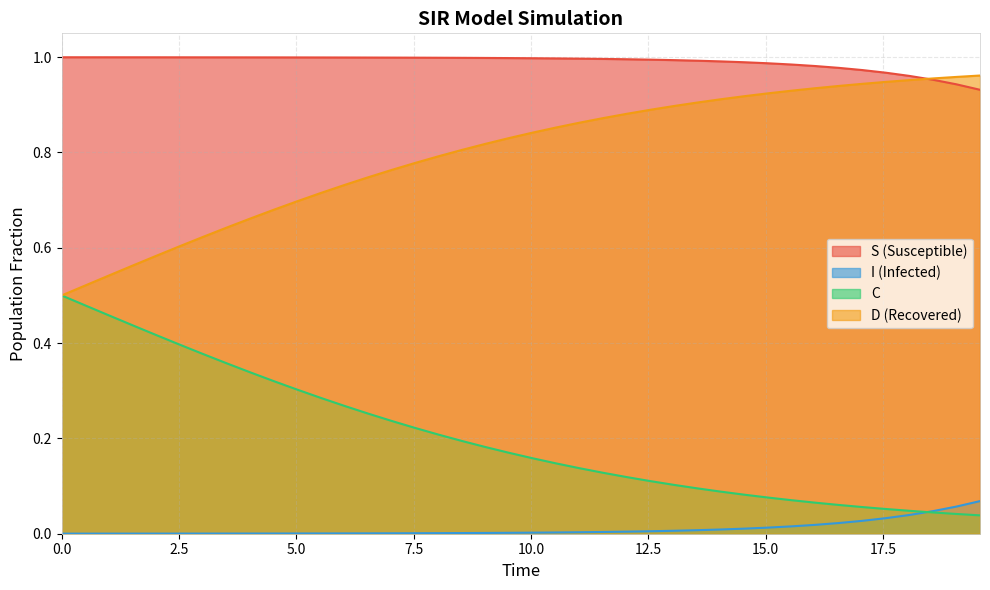

True or false: S (Susceptible) and C cross at least once.

False